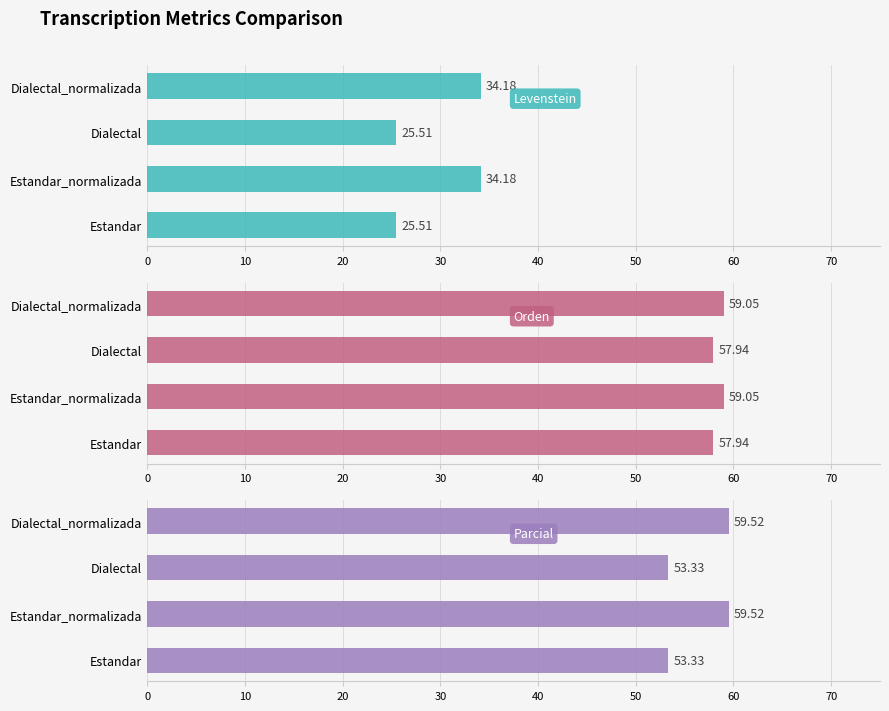

What is the difference between the maximum and minimum values in the Orden series?

1.1